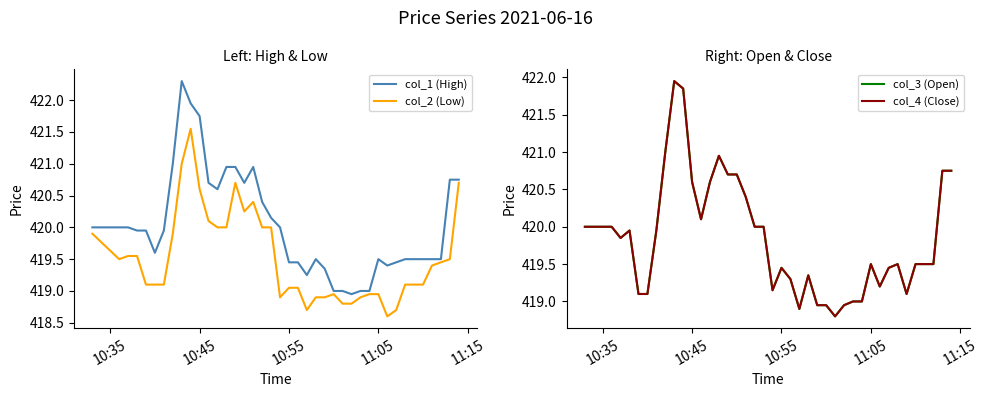

What is the lowest value of the col_2 (Low) series?

418.6